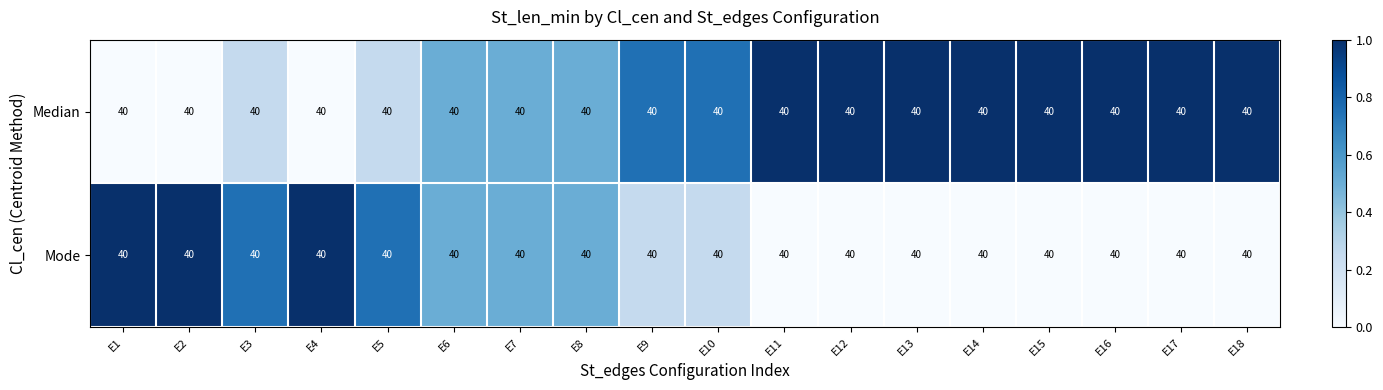

At how many categories does at least one series exceed 0?

18